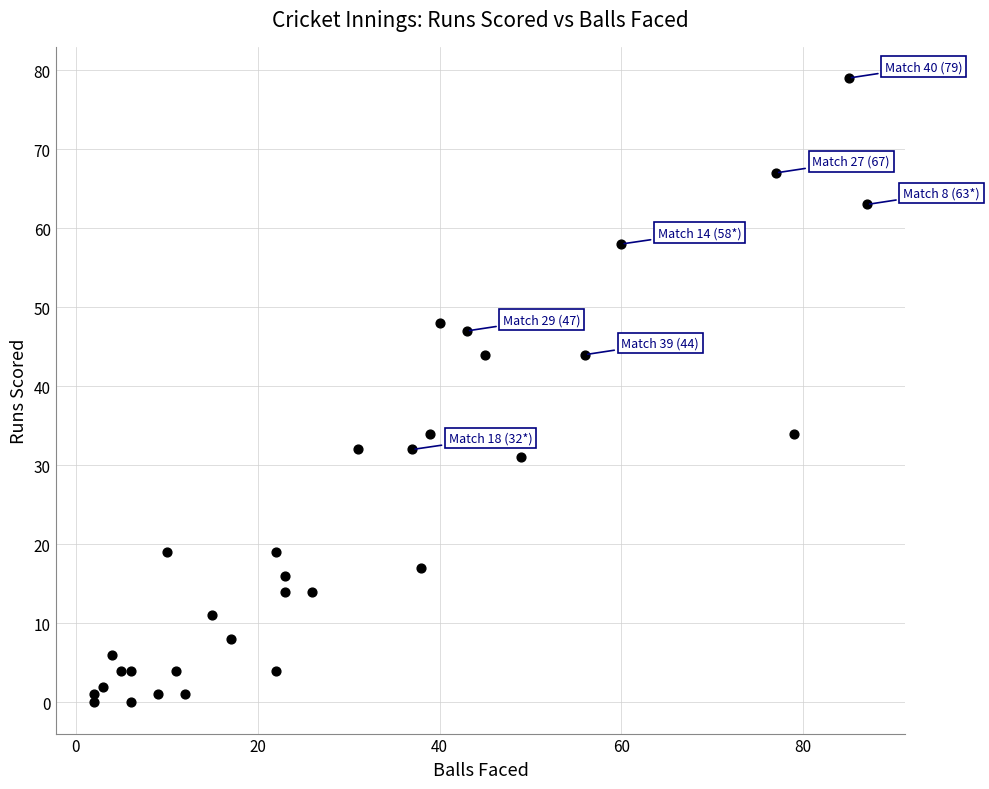

What is the range of Y values (max minus min)?

79